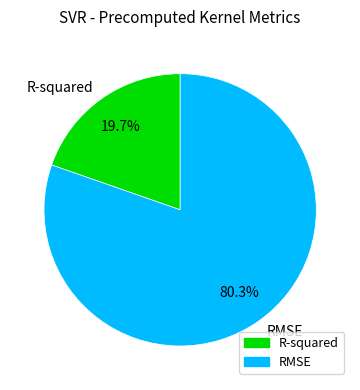

Is there any slice that represents more than half of the pie?

Yes